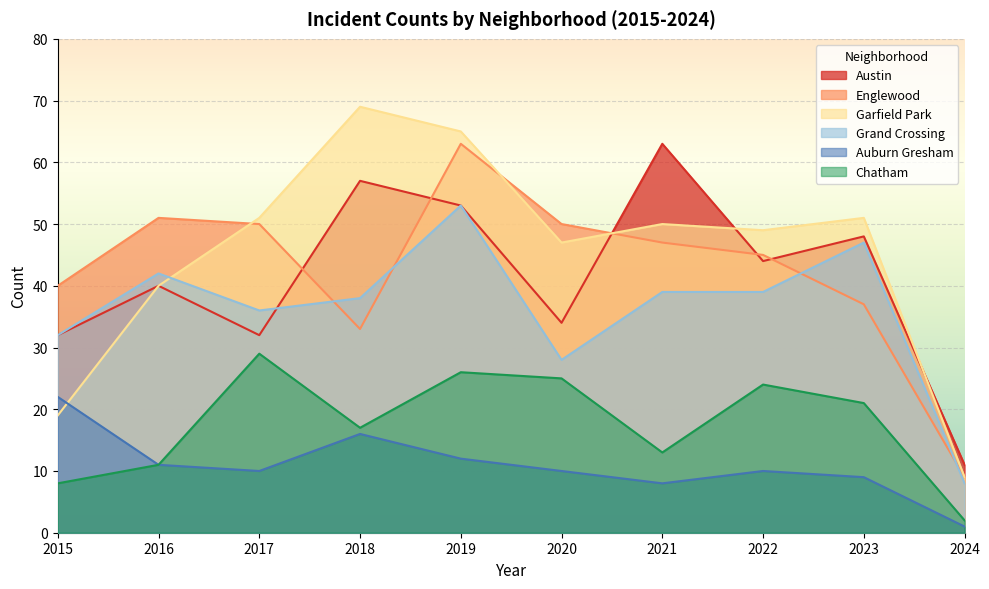

True or false: Grand Crossing has more than 1 points higher than both neighbors.

True